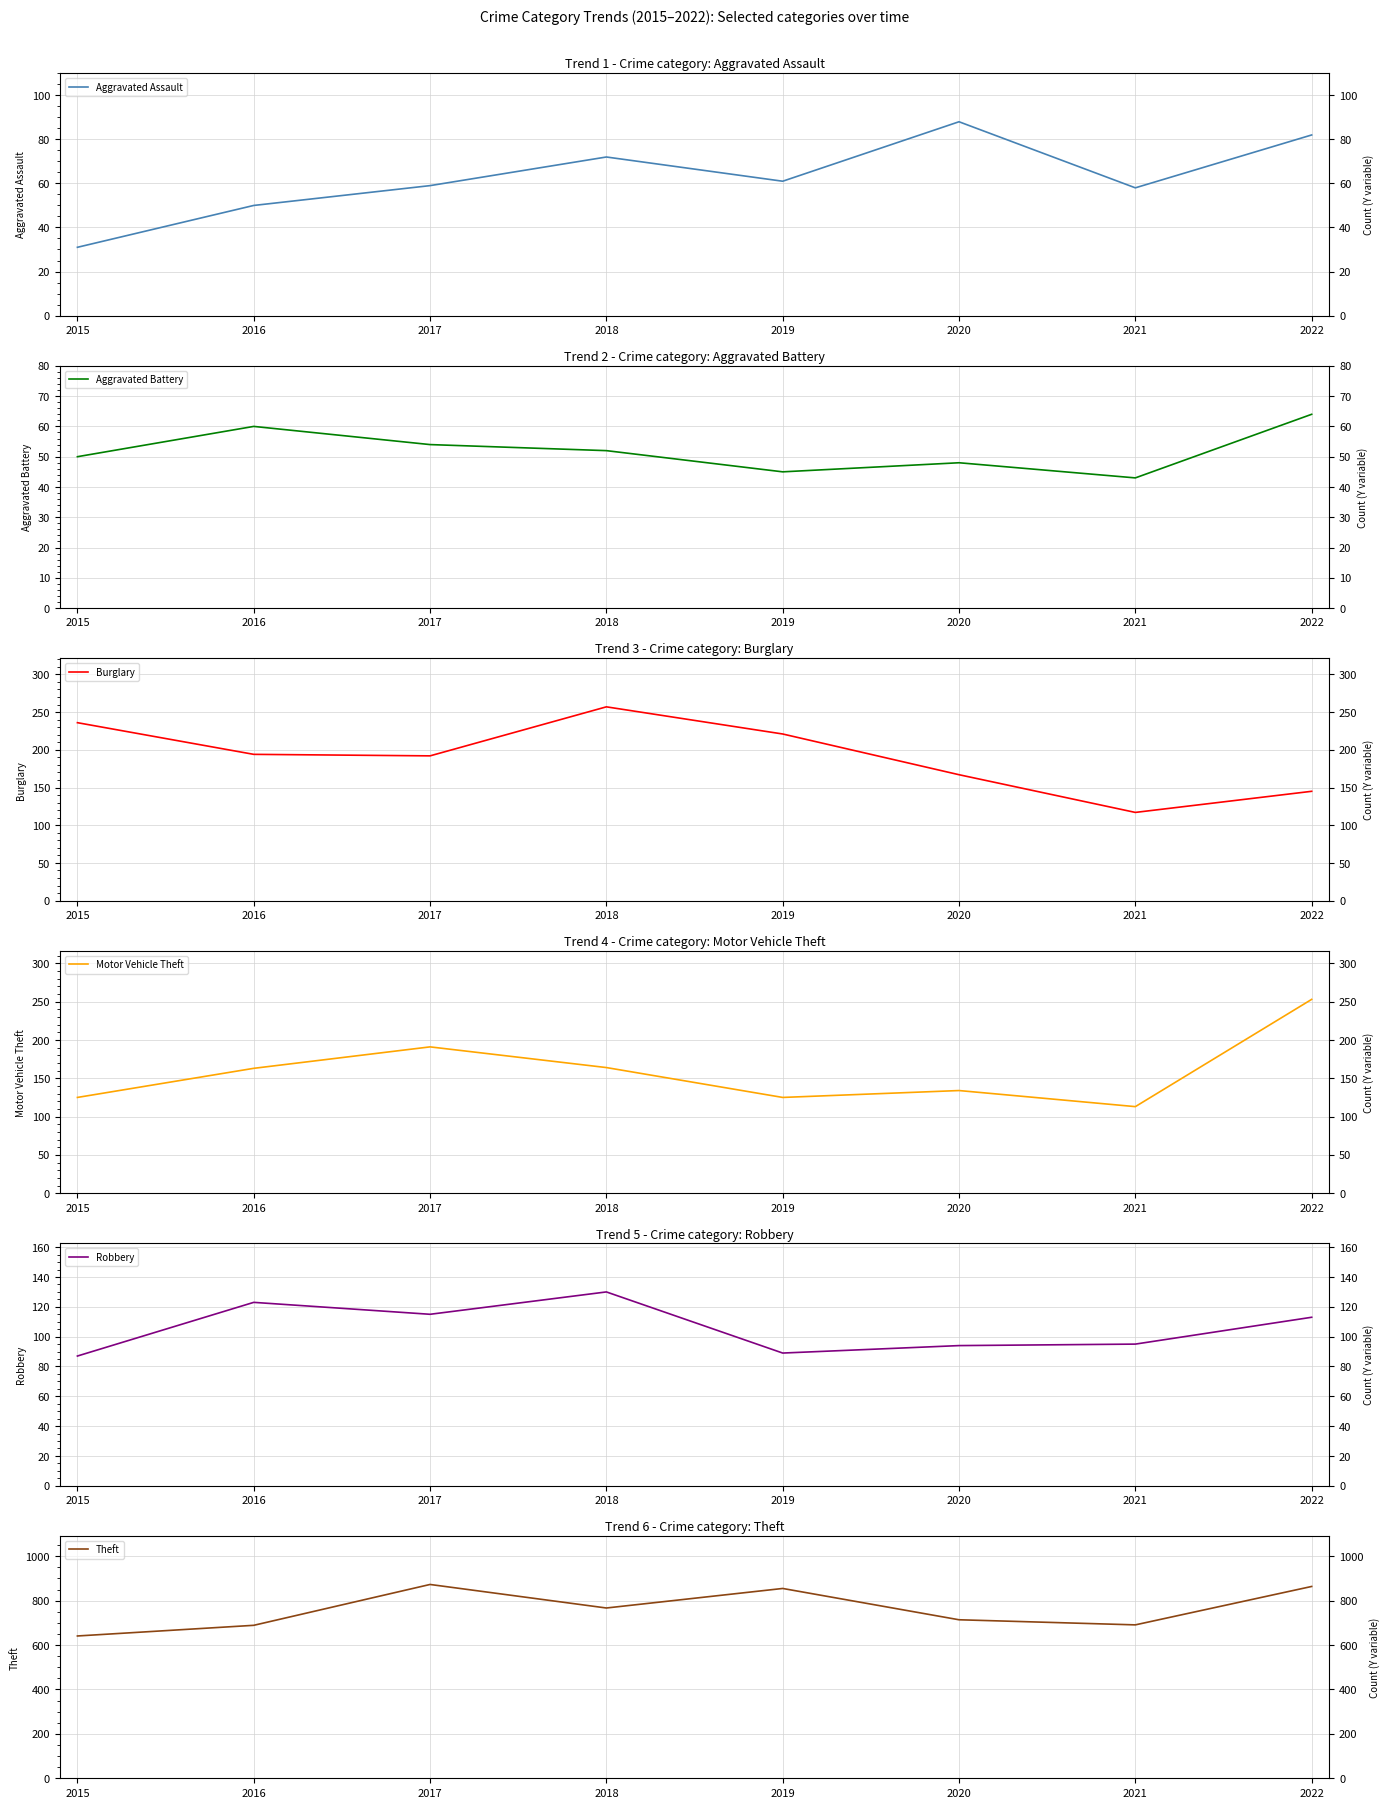

What is the value of the Aggravated Battery point at the 3rd from the left?

54